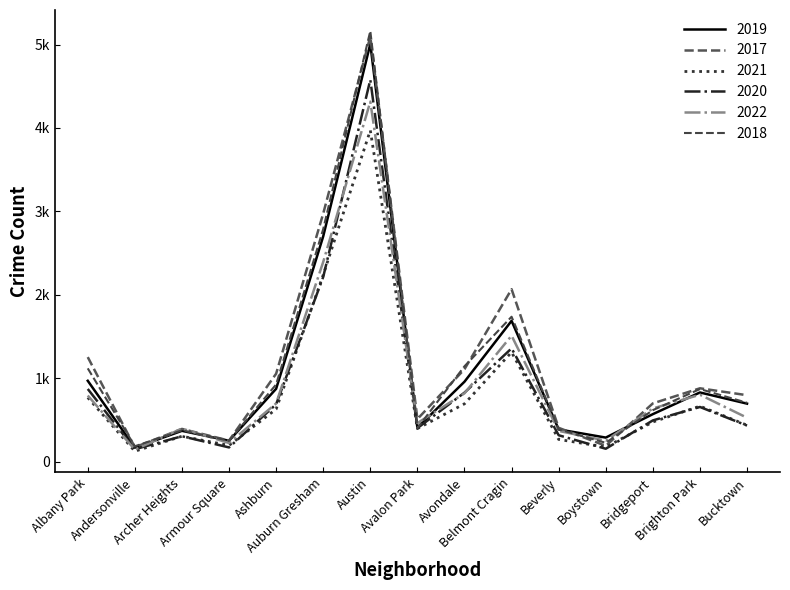

Which series has the largest total across all categories?

2017